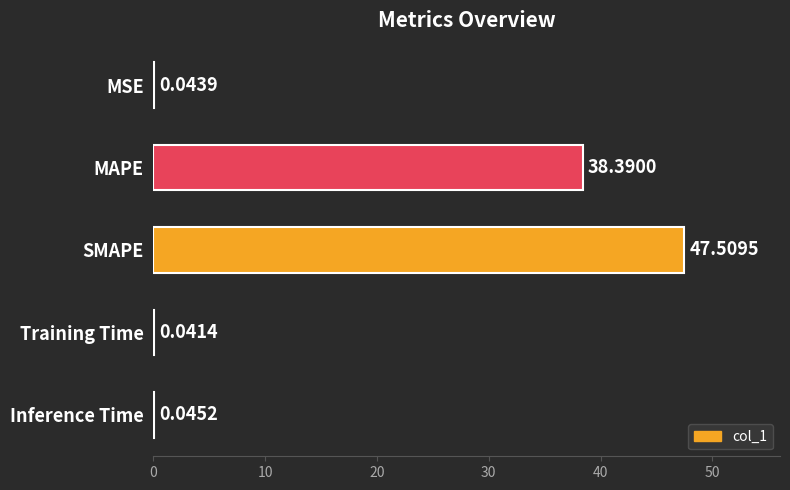

At which category does the chart reach its peak across all series?

SMAPE